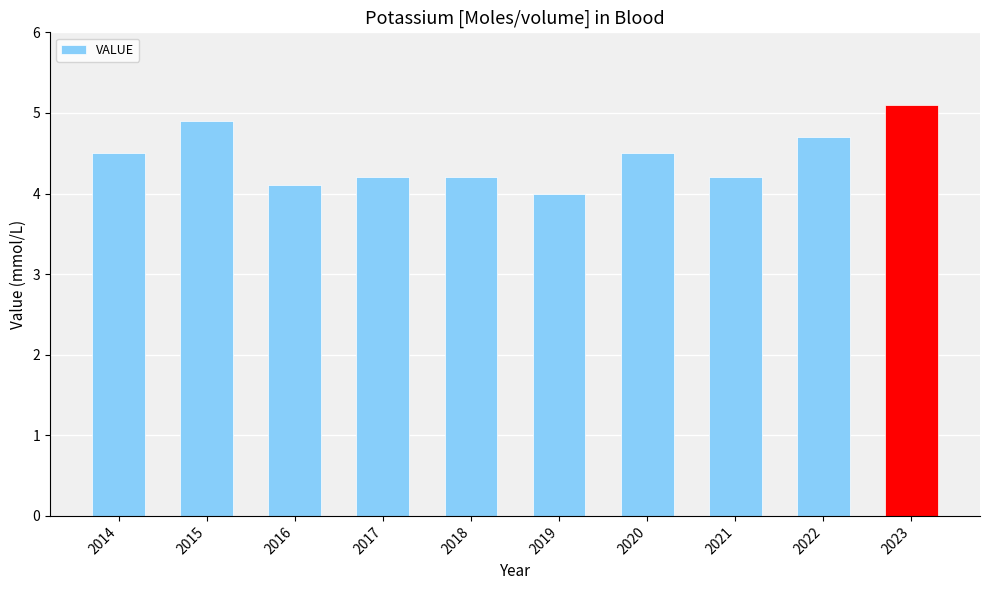

Approximately how many times larger is the value at 2021 compared to 2022?

0.9